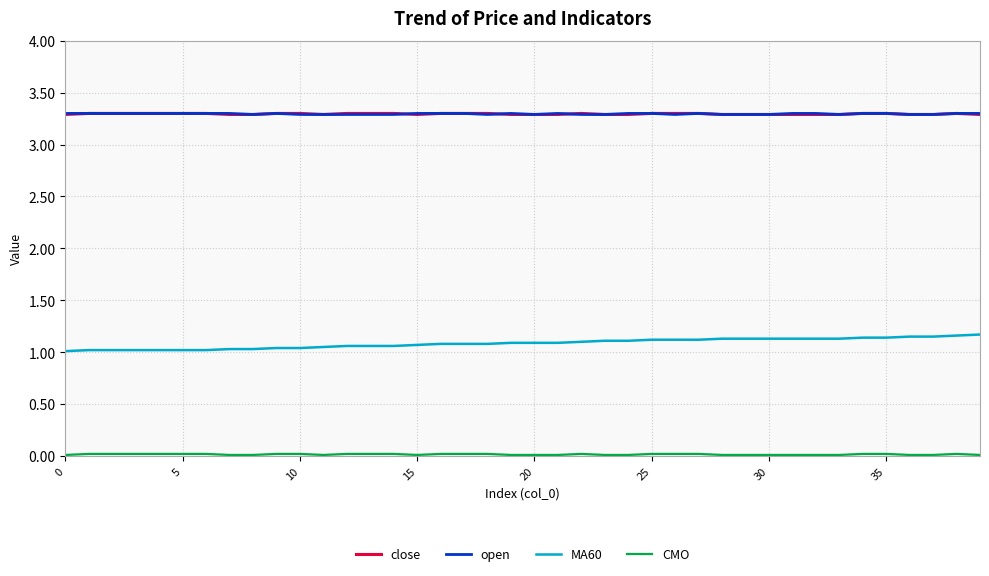

True or false: MA60 and close cross at least once.

False